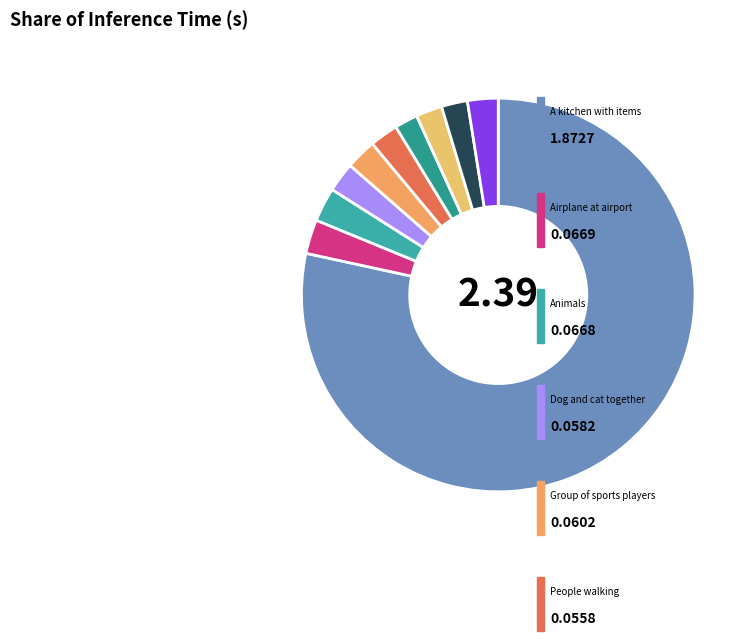

How many segments does this pie chart have?

10